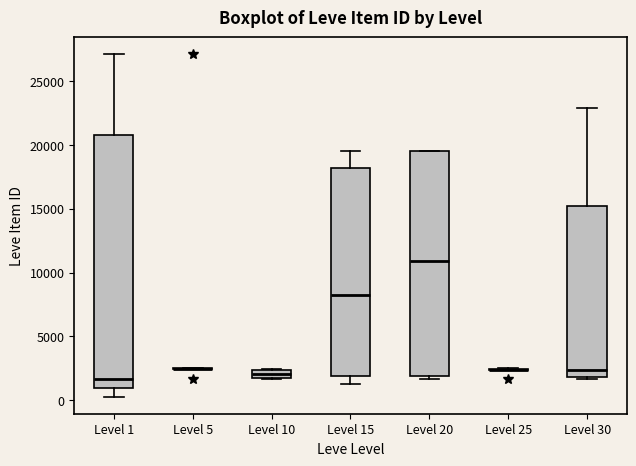

Comparing the boxes themselves (not the whiskers), which one is the tallest?

Level 1